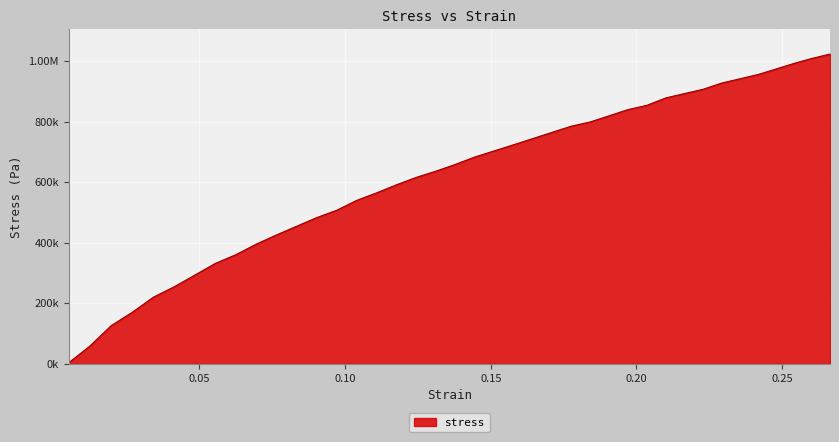

Does the chart display data point markers on the line(s)?

No